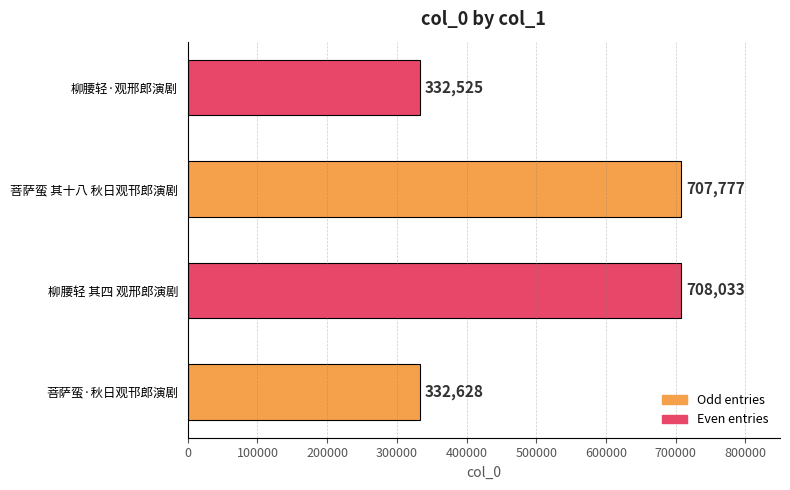

What is the minimum value shown in the chart?

332525